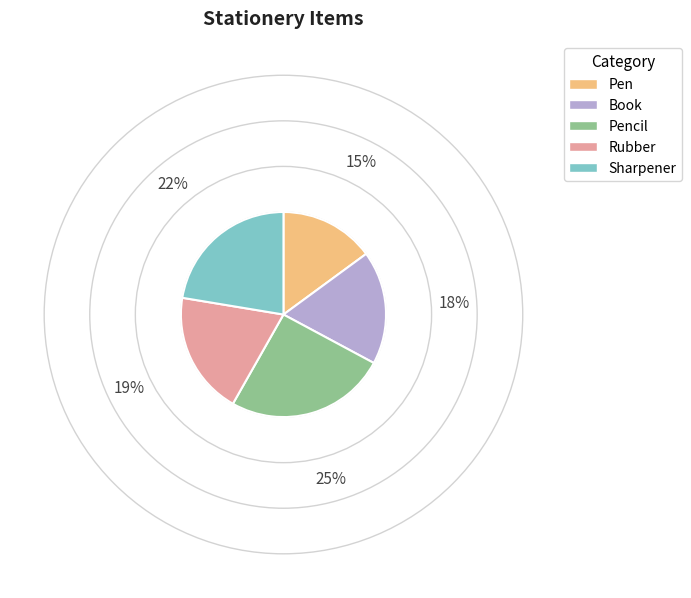

True or false: Rubber accounts for 5% of the total.

False